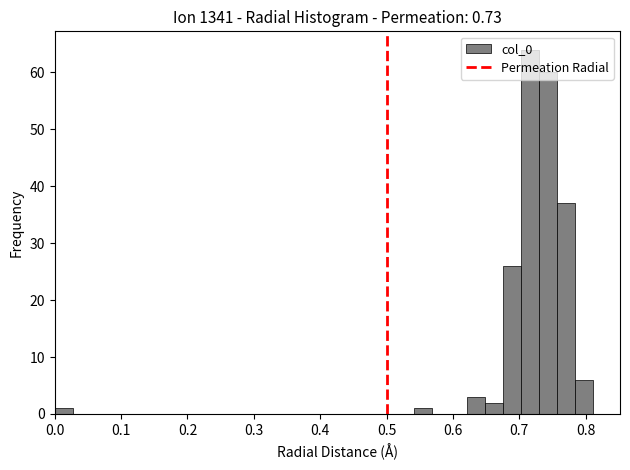

Read against the x-axis, roughly where is the centre of the tallest bar?

0.72